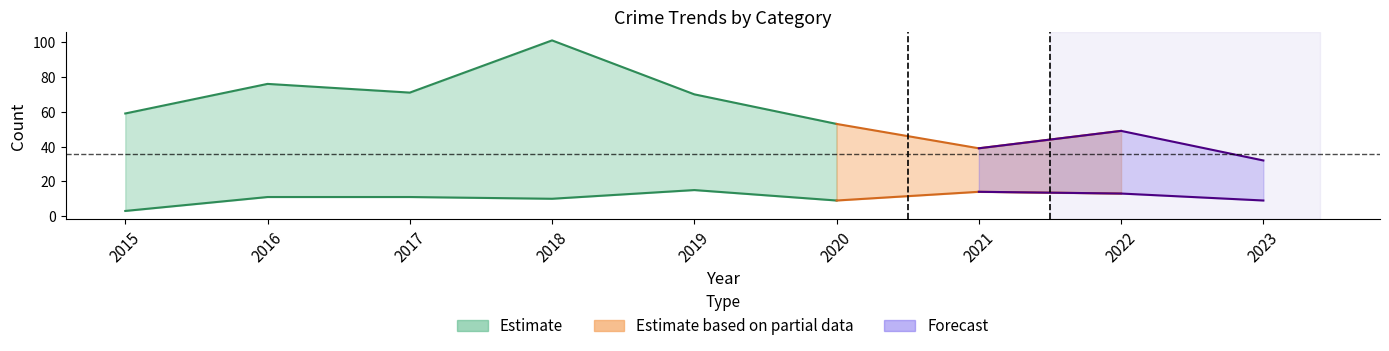

Reading left to right, list all the values displayed in this chart.

Robbery: 3	11	11	10	15	9	14	13	9
Theft: 56	61	54	80	50	32	21	24	21
Total: 59	76	71	101	70	53	39	49	32